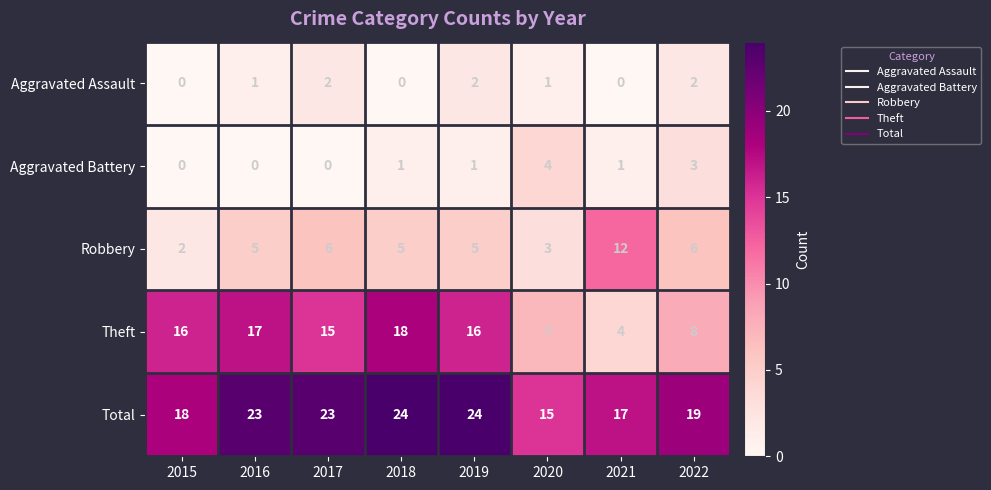

The value of Aggravated Assault at 2018 is 0. True or false?

True